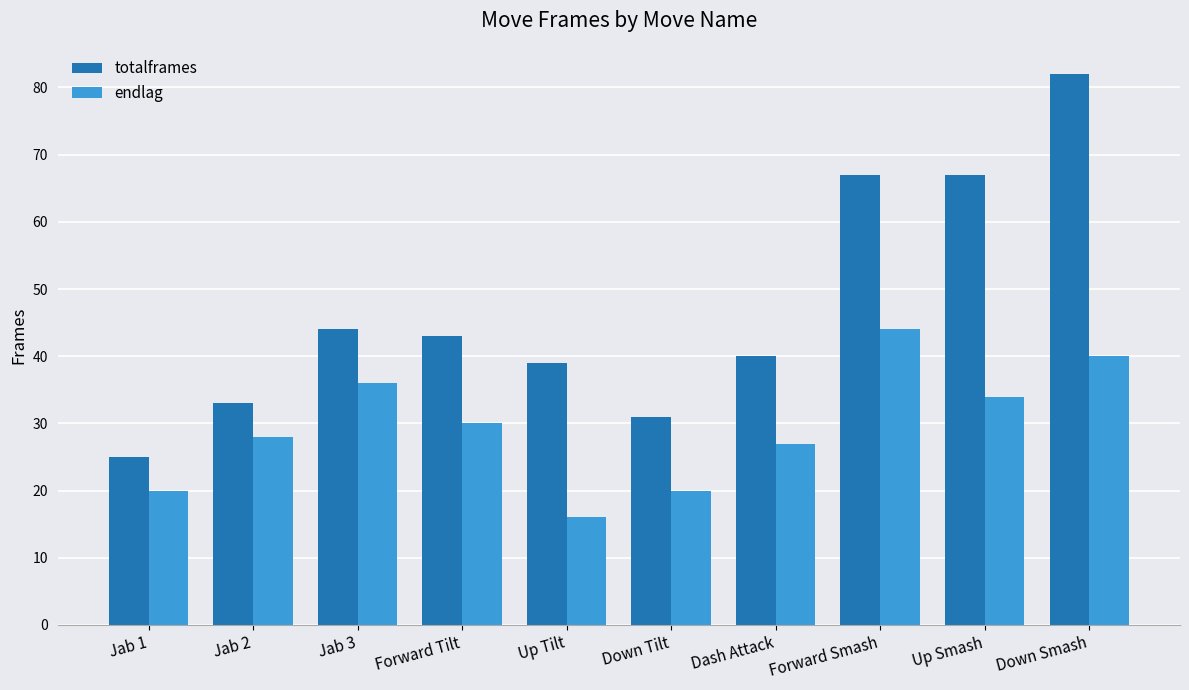

The value of totalframes at Jab 3 is 44. True or false?

True